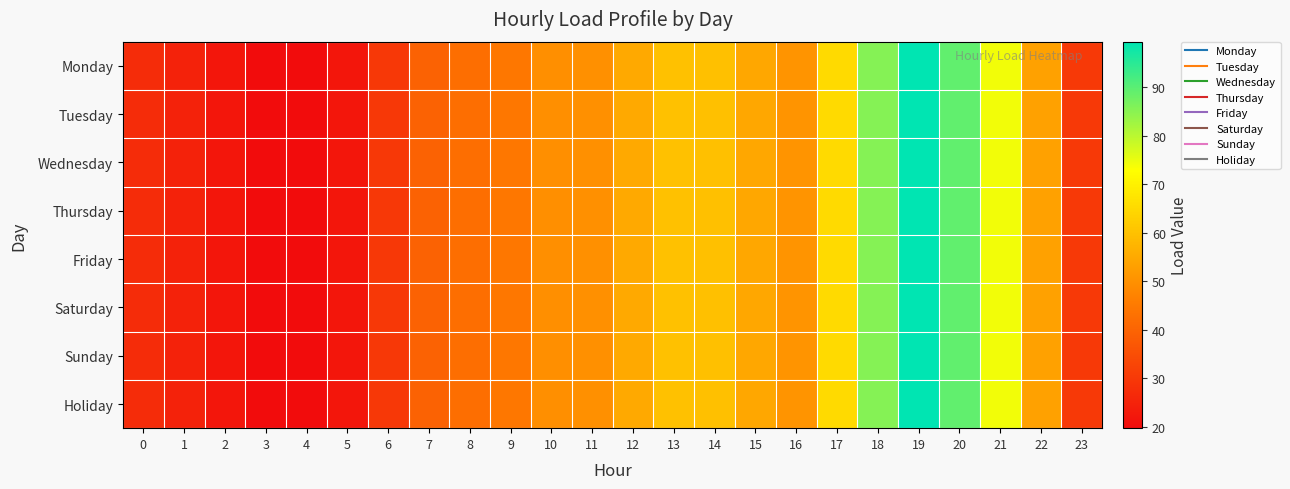

At 14, list the series in order from smallest to largest.

Monday, Tuesday, Wednesday, Thursday, Friday, Saturday, Sunday, Holiday